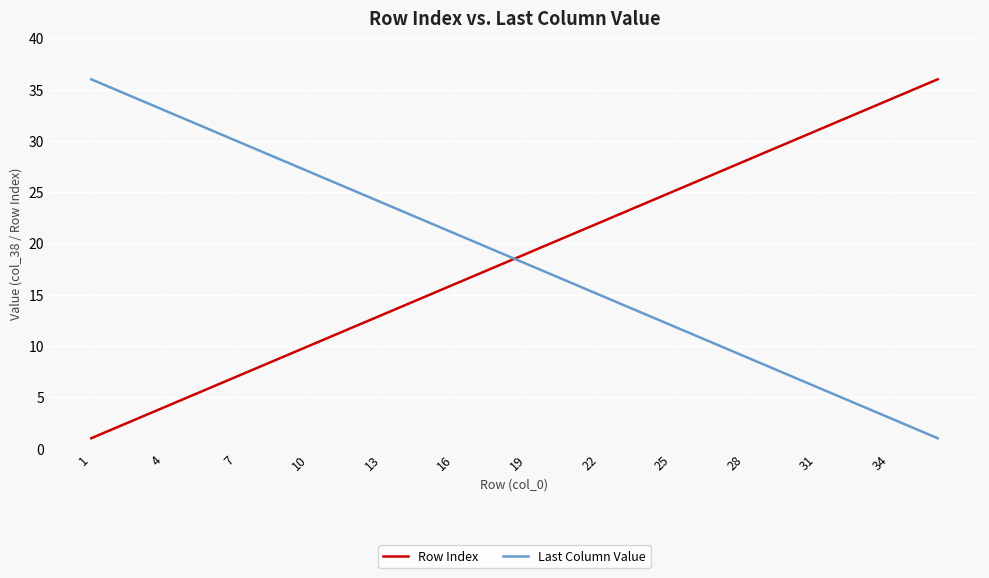

Which series ends up on top after the final intersection of Last Column Value and Row Index?

Row Index